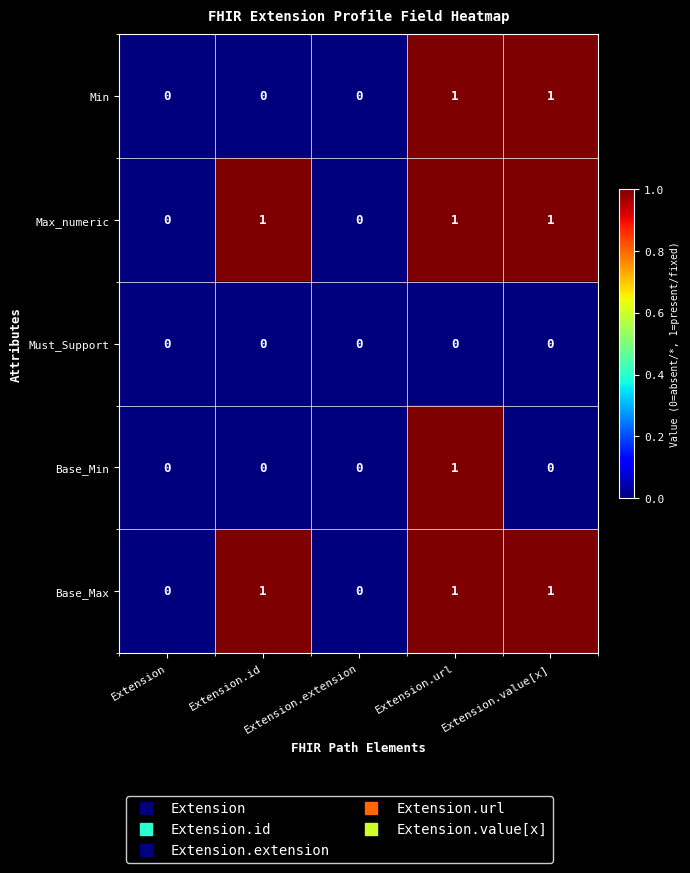

Between Extension.id and Extension.value[x], which series saw the biggest shift?

Min